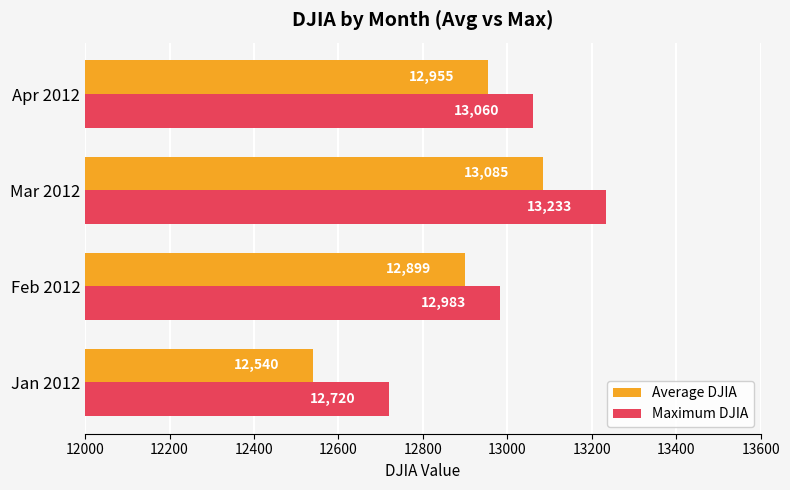

What is the average value of the Maximum DJIA series?

12999.0